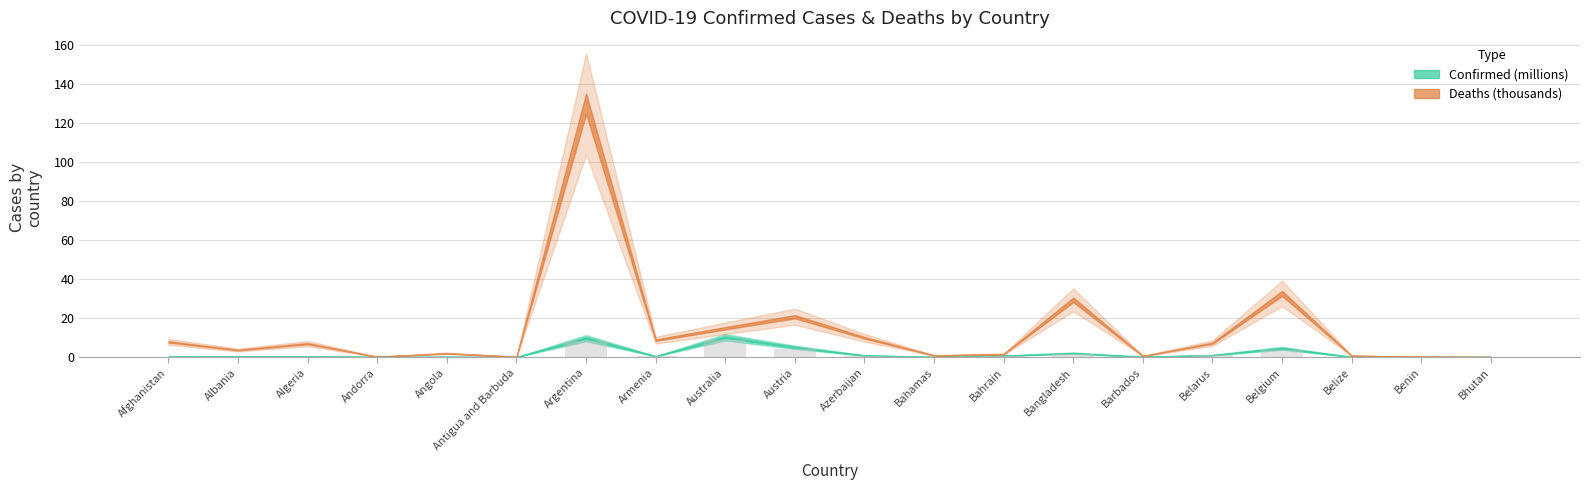

What is the sum of all values?

30.2